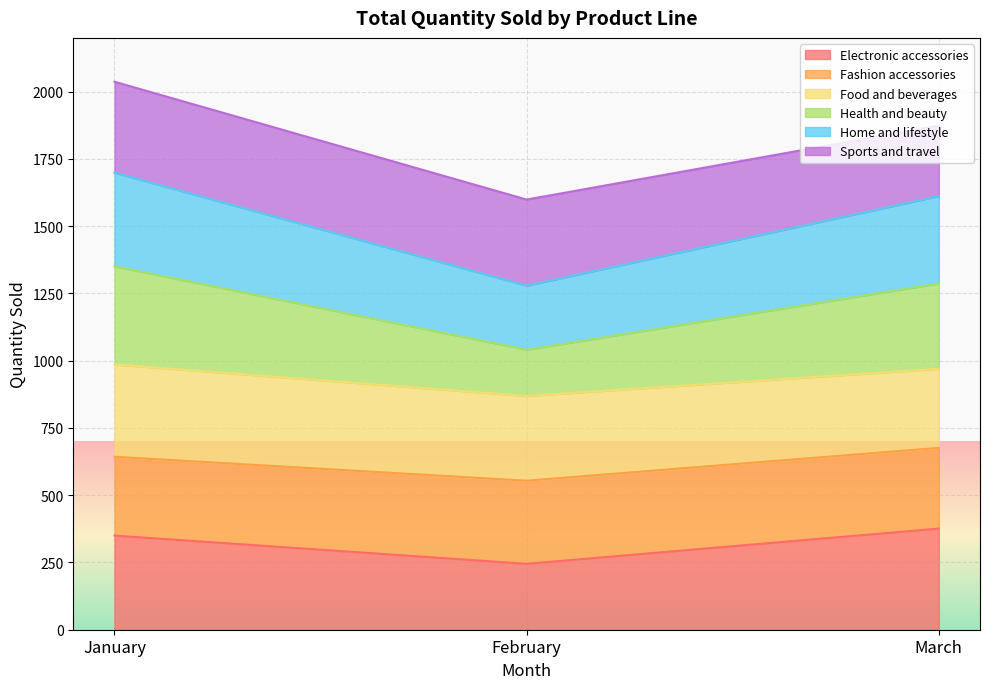

At which category does the chart reach its peak across all series?

January